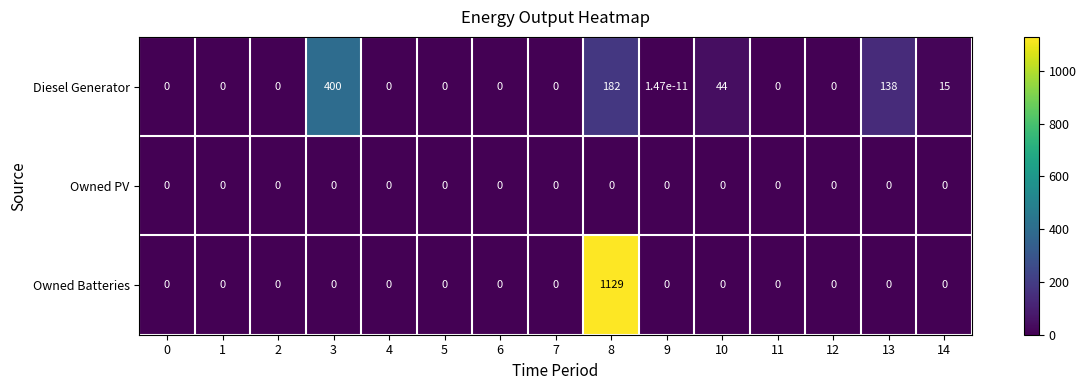

How many series are shown in this chart?

3